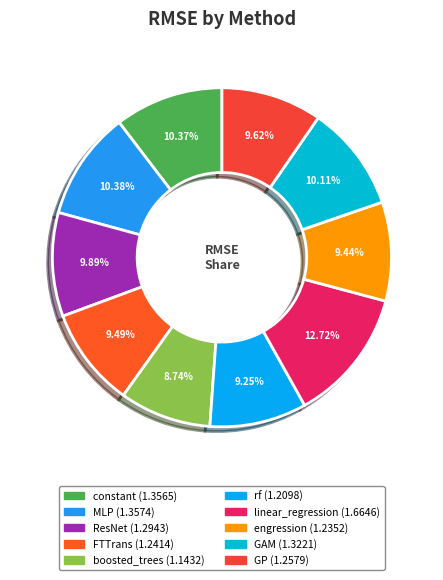

Which slice is the largest?

linear_regression